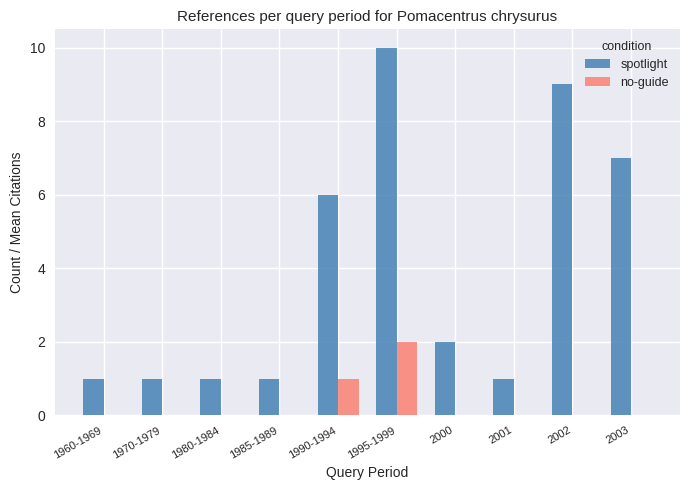

Is the value of no-guide at 1985-1989 greater than the value of spotlight at 1995-1999?

No